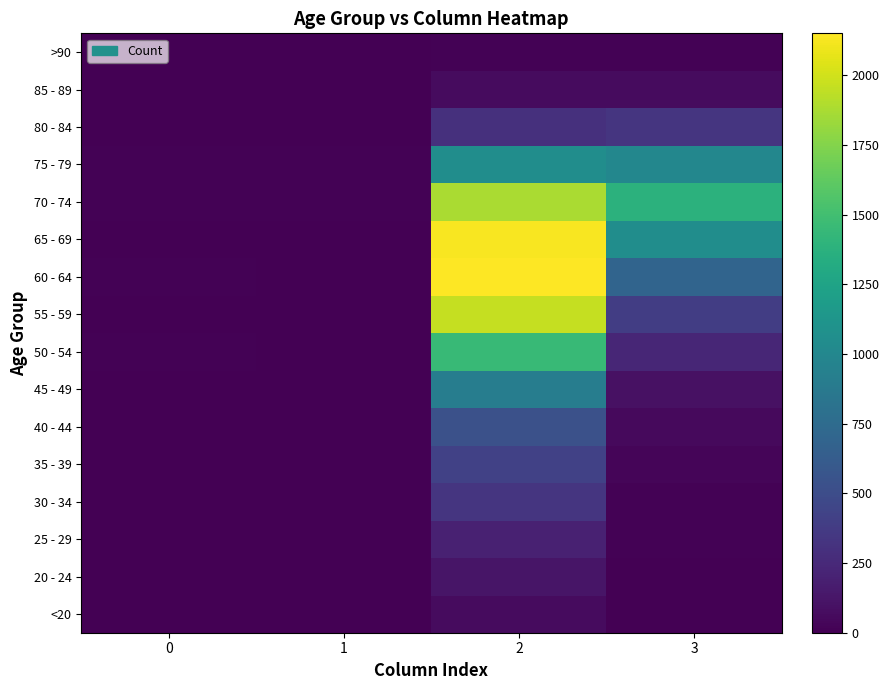

At which category is the sum across all series the highest?

2